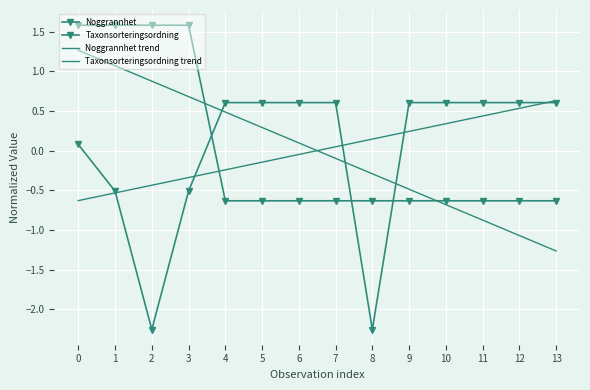

Count the number of data series in this chart.

4